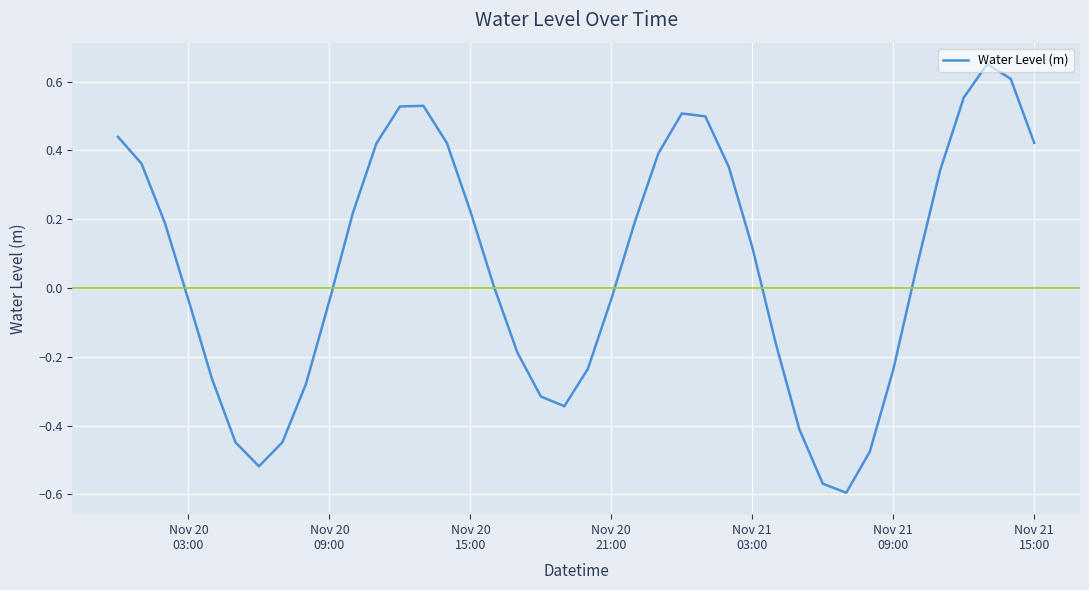

What is the difference between the maximum and minimum values?

1.2